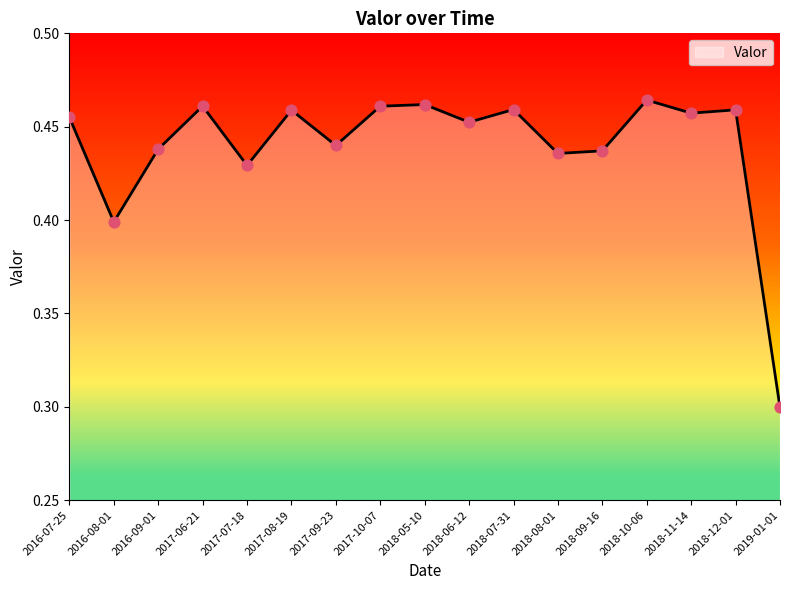

Which has a higher value, 2017-06-21 or 2018-06-12?

2017-06-21